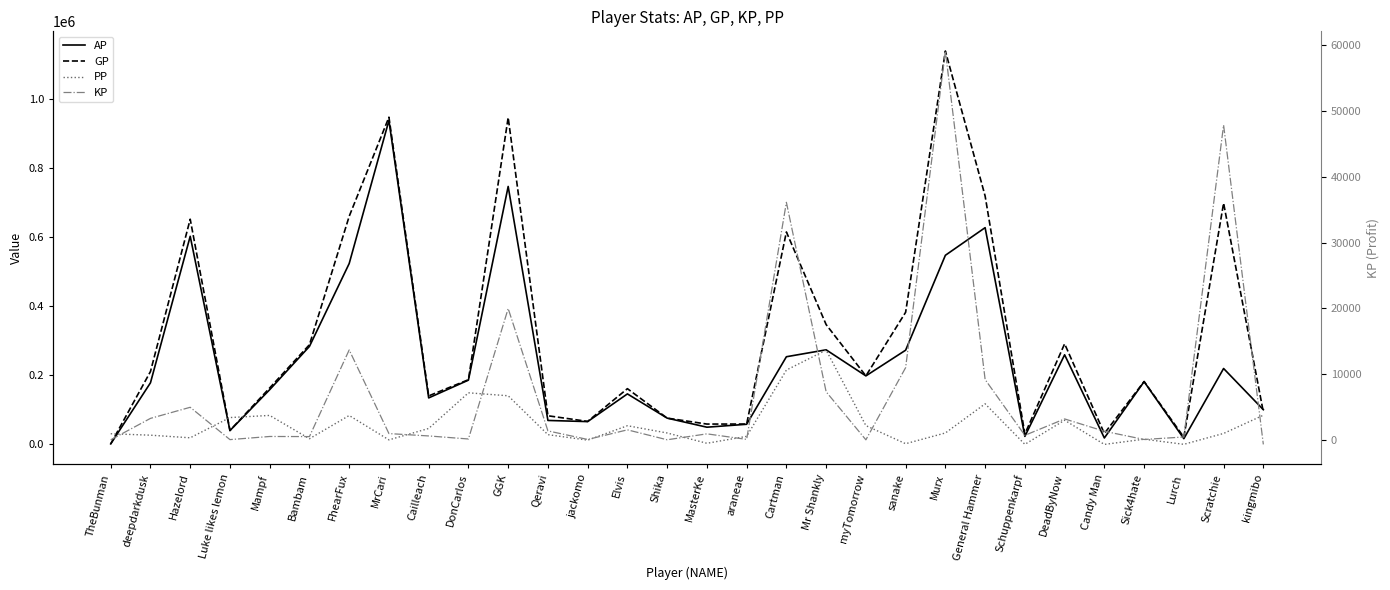

What is the value of the AP point at the 25th from the left?

259755.0